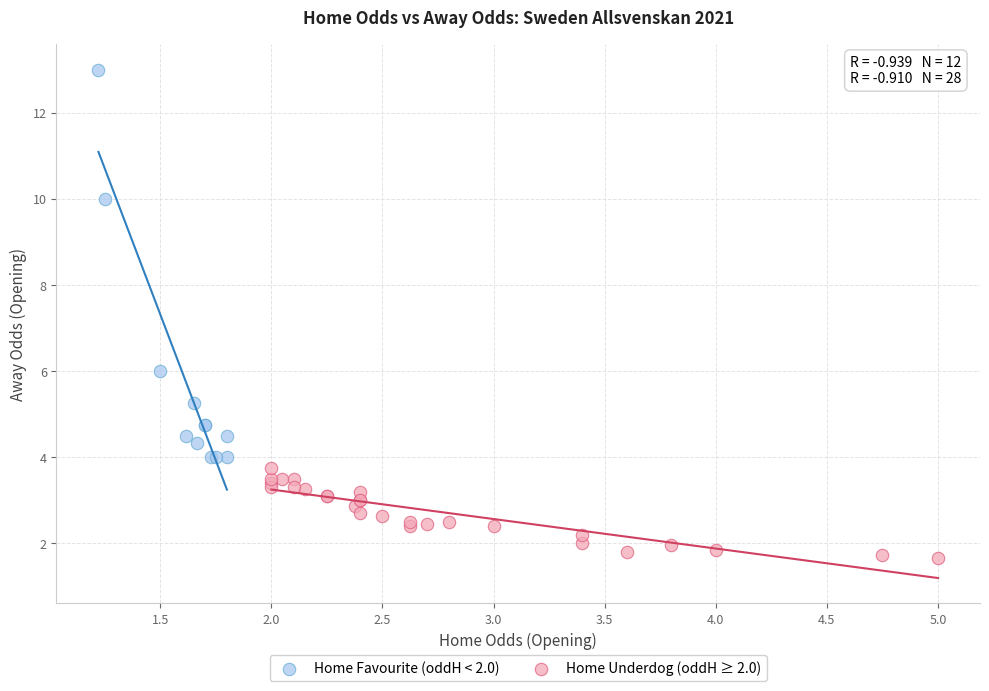

What are all the series names shown in the legend?

Home Favourite (oddH < 2.0), Home Underdog (oddH ≥ 2.0)